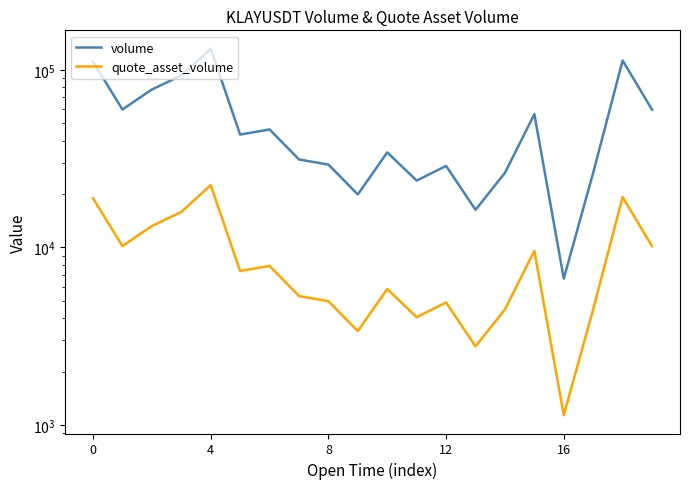

In quote_asset_volume, how many points are lower than both neighbors (excluding endpoints)?

6